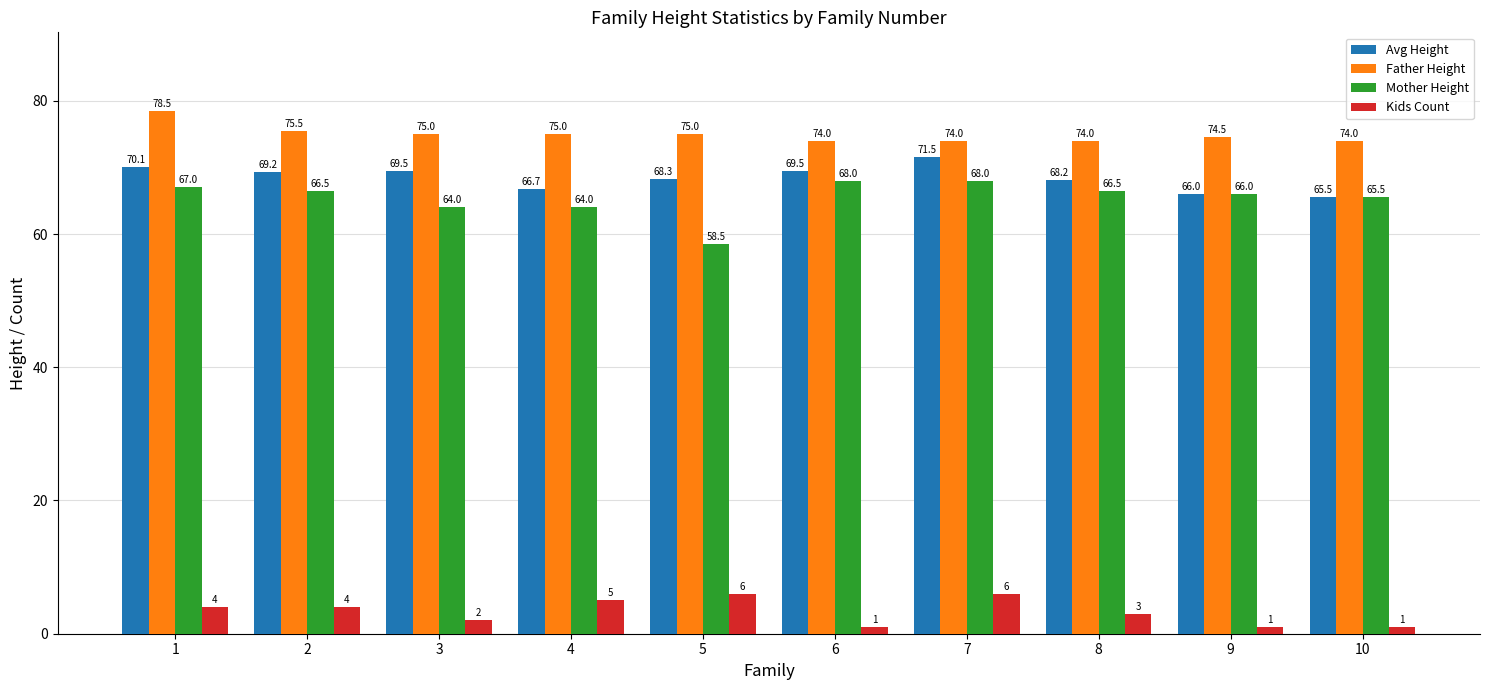

What is the spread (max minus min) of values at 5?

69.0